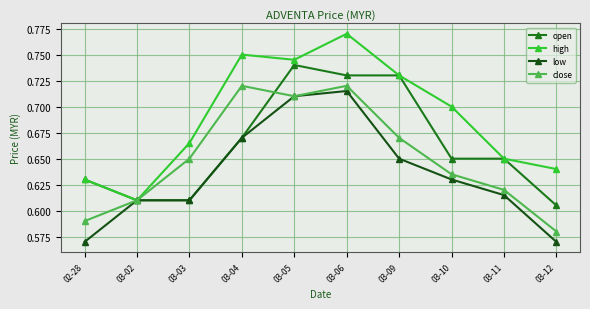

At which label is open closest to 0?

03-12